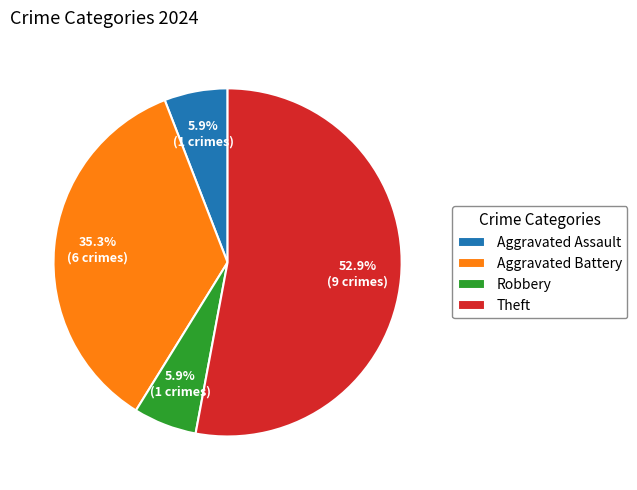

Is there a majority slice in this chart?

Yes